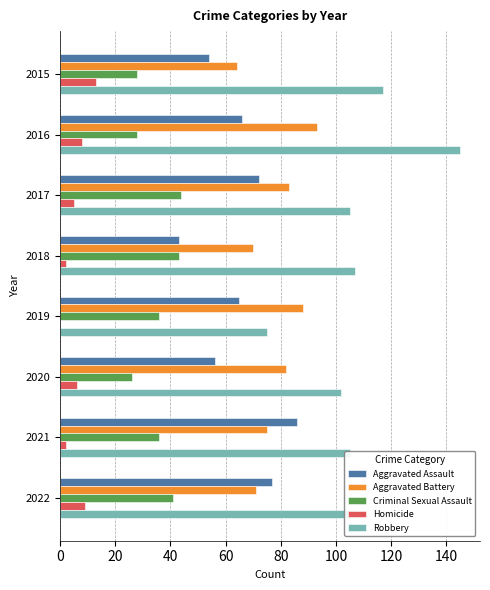

Count the number of categories in the chart.

8